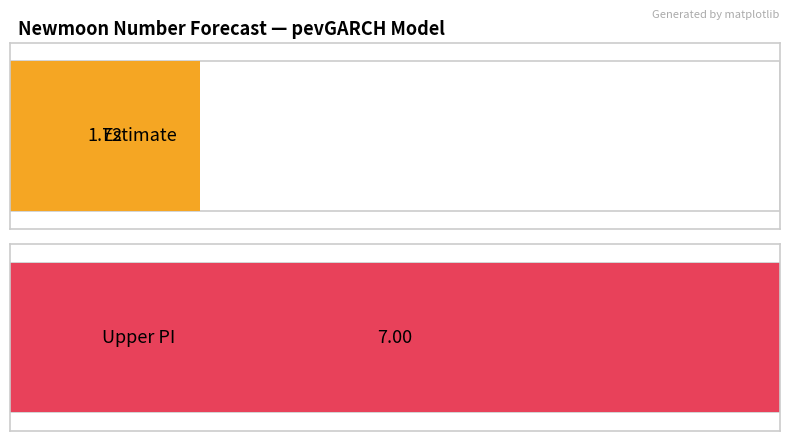

Is it true that estimate equals 1.0 at 567?

False